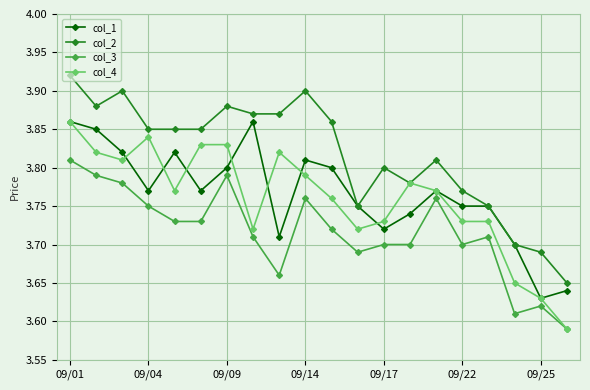

True or false: col_2 has more than 2 points higher than both neighbors.

True